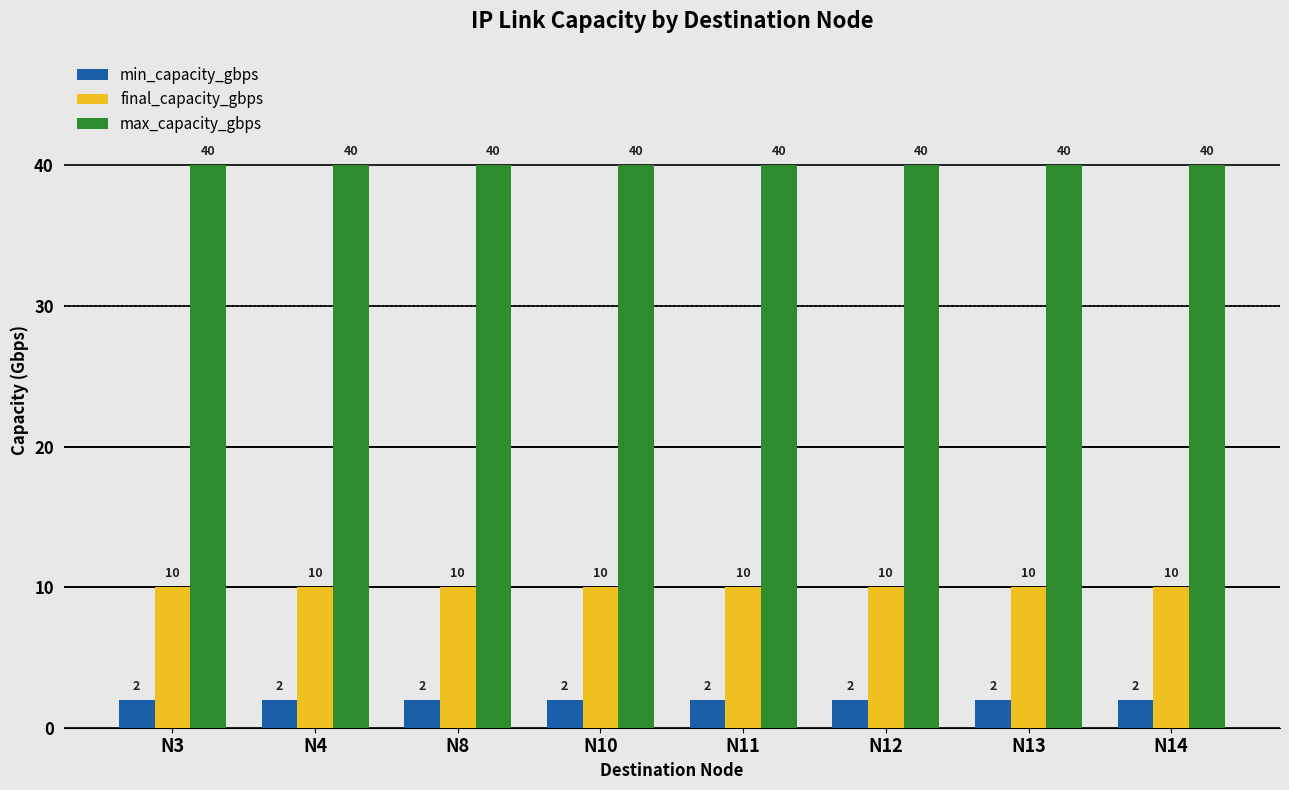

Rank the series by their maximum value, from highest to lowest.

max_capacity_gbps, final_capacity_gbps, min_capacity_gbps